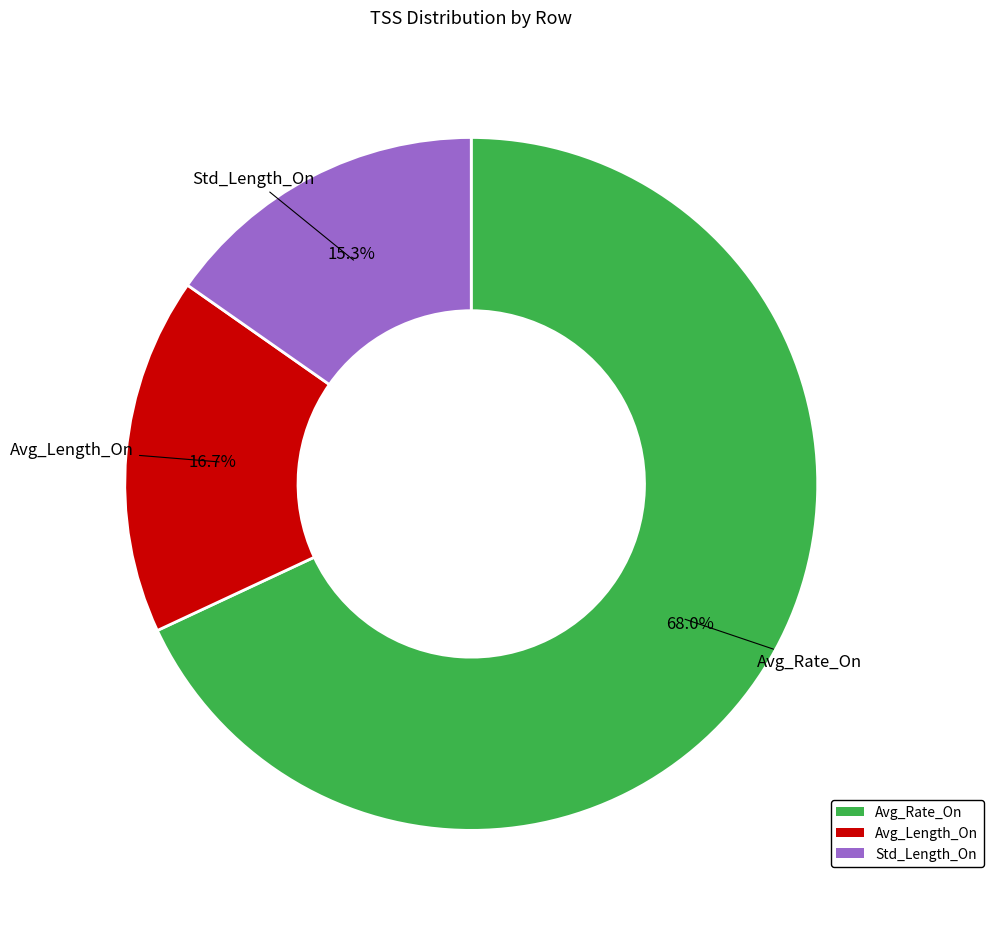

Combined, what portion of the pie is Avg_Length_On and Std_Length_On?

32.0%